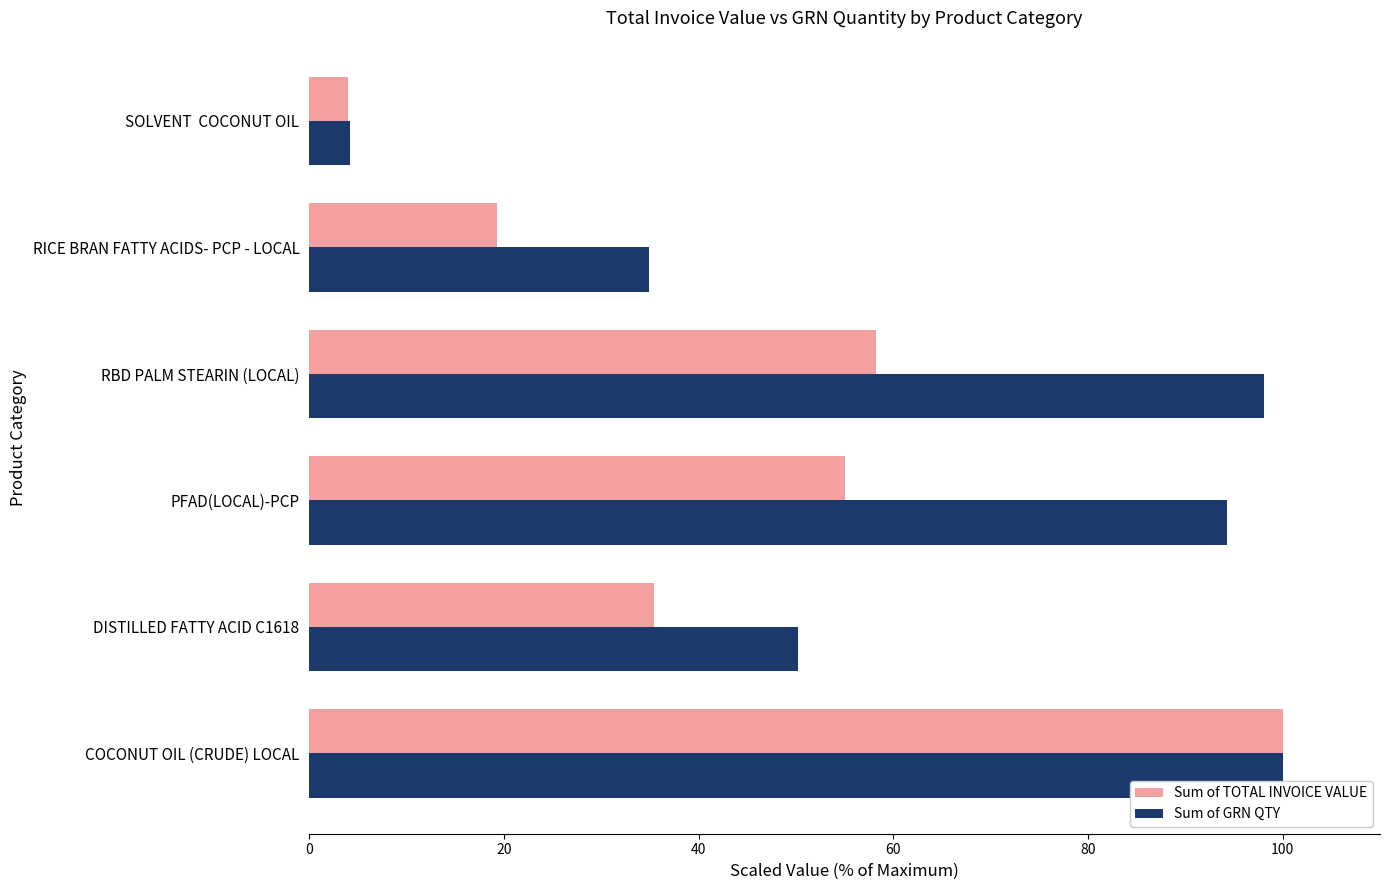

At RICE BRAN FATTY ACIDS- PCP - LOCAL, list the series in order from smallest to largest.

Sum of TOTAL INVOICE VALUE, Sum of GRN QTY